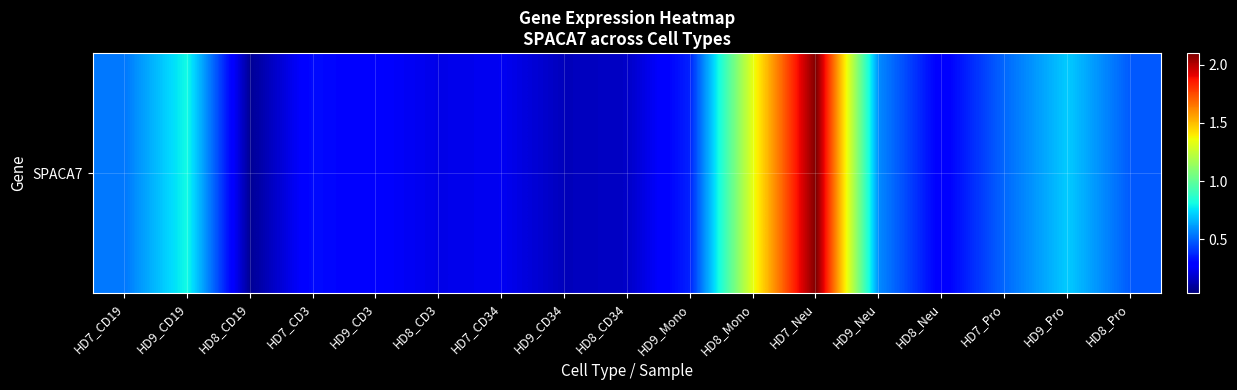

What is the sum of the values at HD7_CD19 and HD8_CD3?

0.8